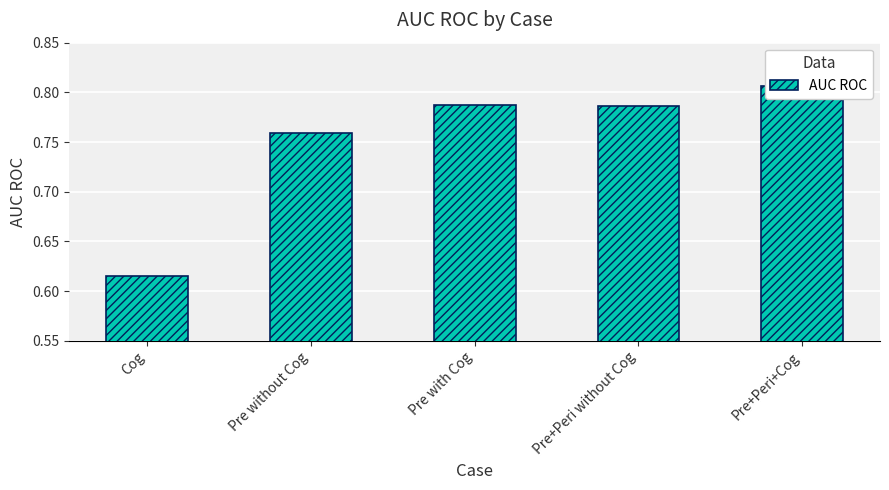

What is the approximate value at Cog?

0.6